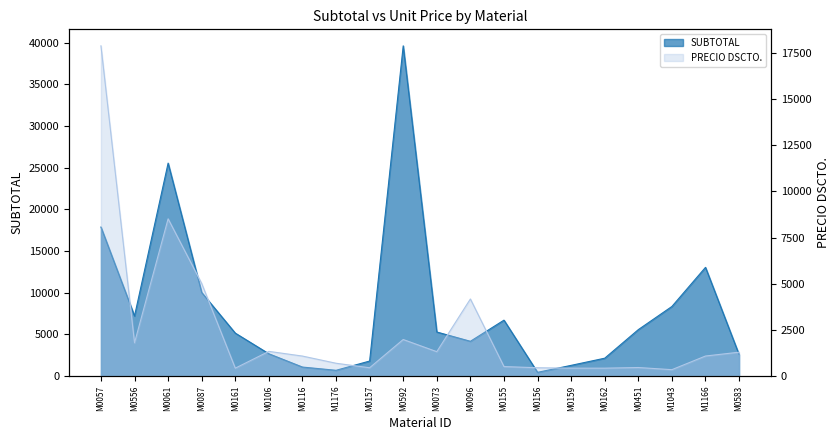

Rank the series by their average value, from highest to lowest.

SUBTOTAL, PRECIO DSCTO.